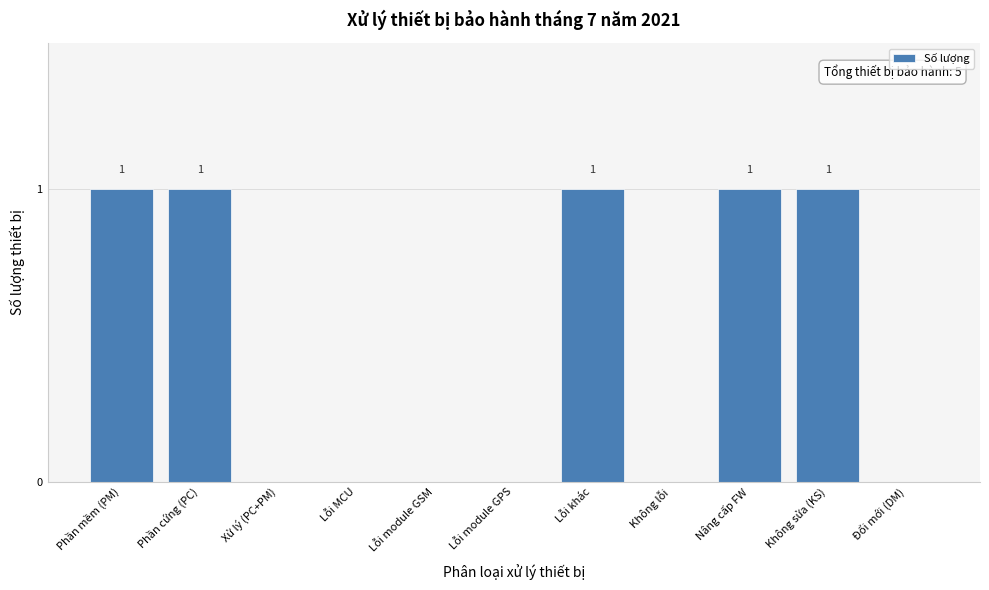

Reading right to left, what are all the values shown in this chart?

Đổi mới (DM)=0	Không sửa (KS)=1	Nâng cấp FW=1	Không lỗi=0	Lỗi khác=1	Lỗi module GPS=0	Lỗi module GSM=0	Lỗi MCU=0	Xử lý (PC+PM)=0	Phần cứng (PC)=1	Phần mềm (PM)=1